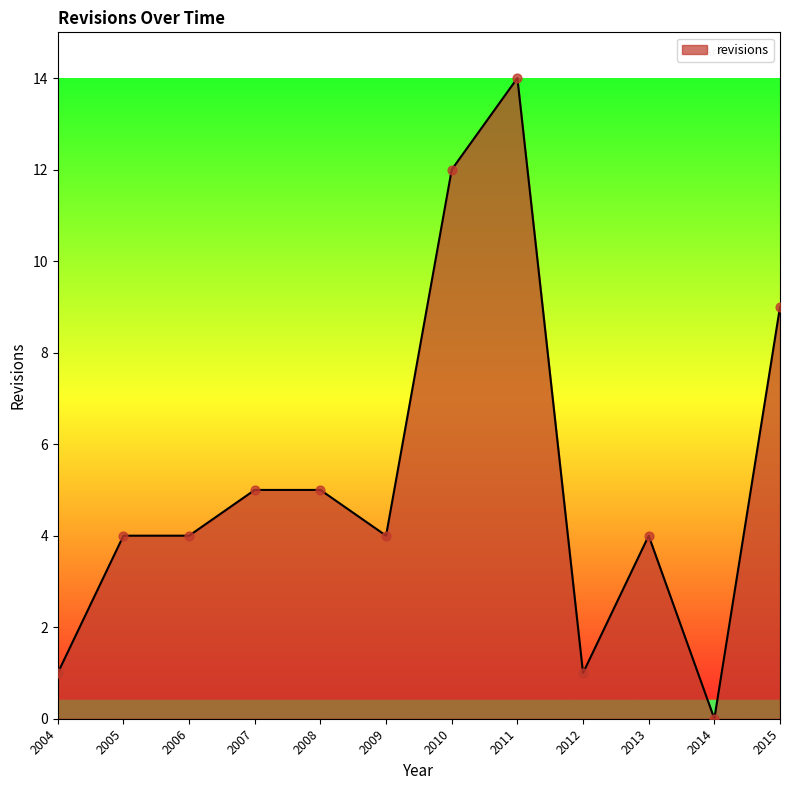

What is the change in value from 2011 to 2015?

-5